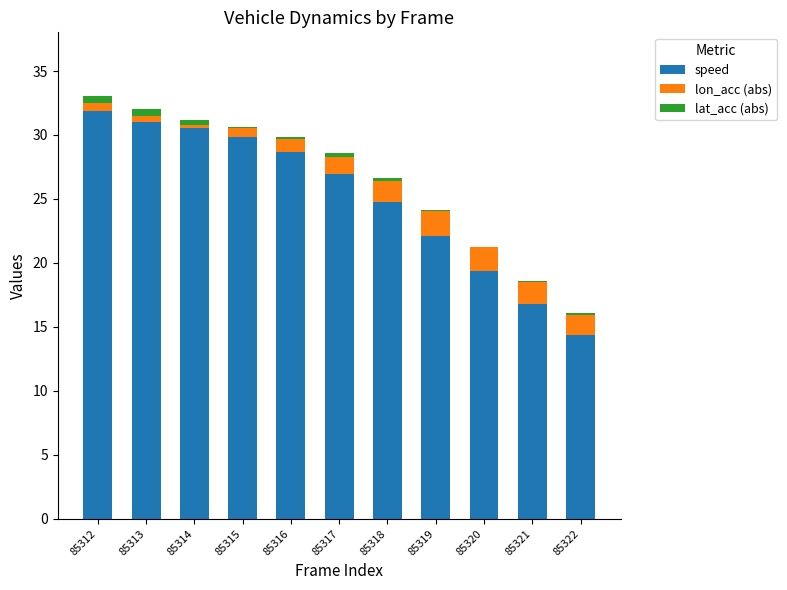

At which label does speed reach its peak?

85312